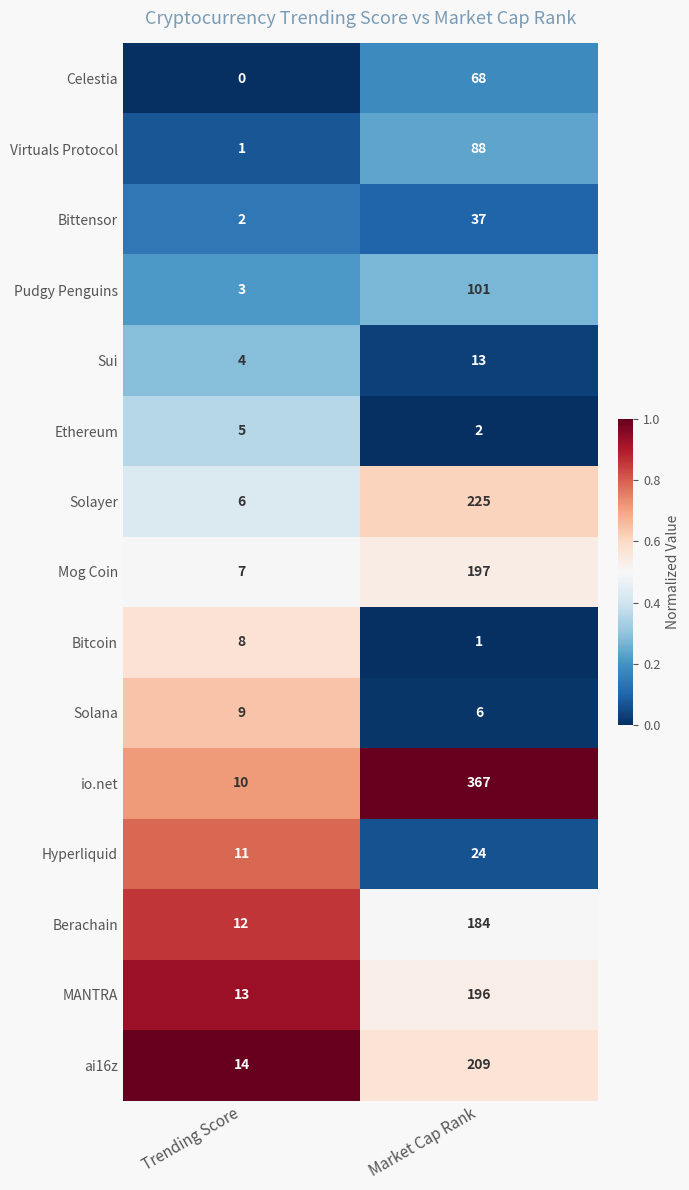

At how many categories does at least one series exceed 0?

2